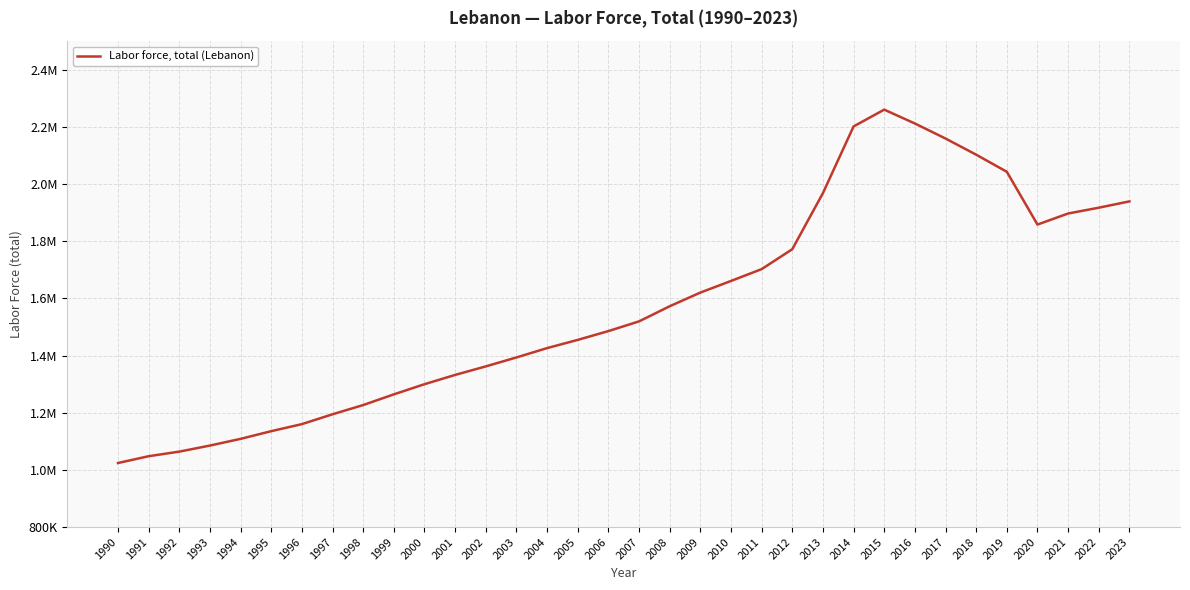

Read the value at 2002.

1361897